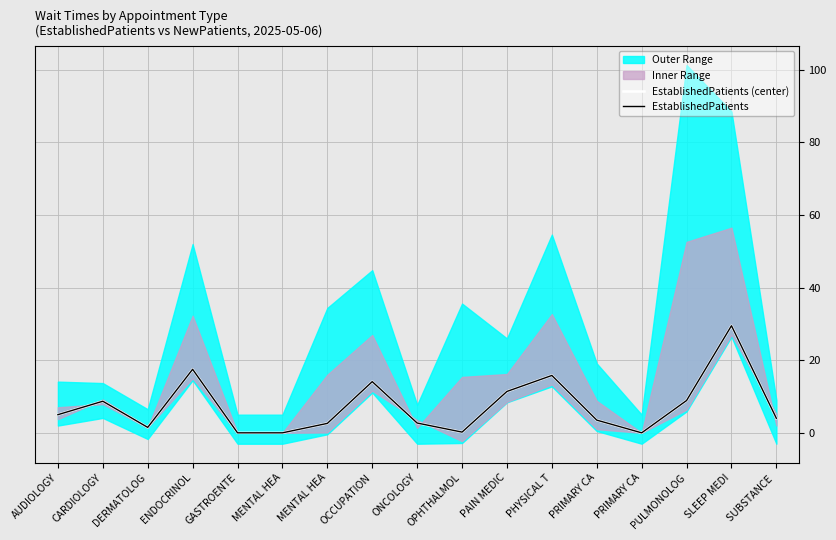

Rank the series by their maximum value, from lowest to highest.

EstablishedPatients (center), EstablishedPatients